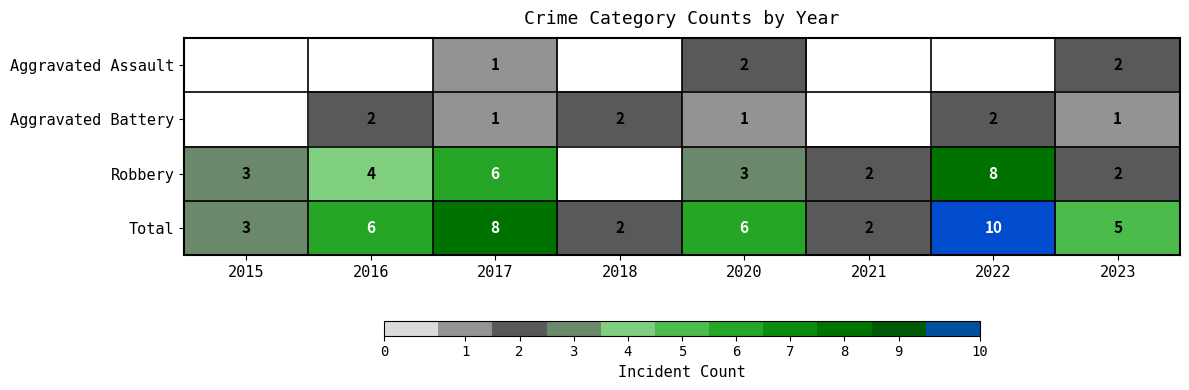

At which category is the sum across all series the highest?

2022